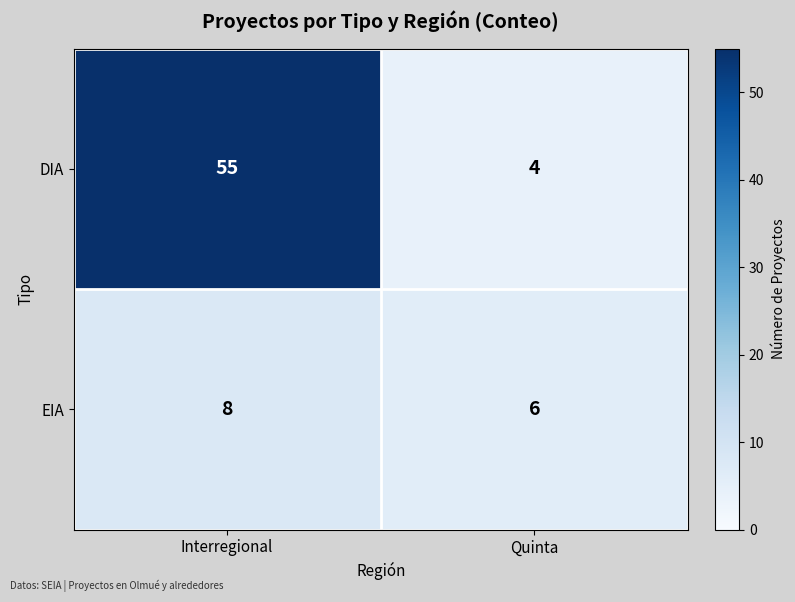

Is it true that DIA equals 55 at Interregional?

True